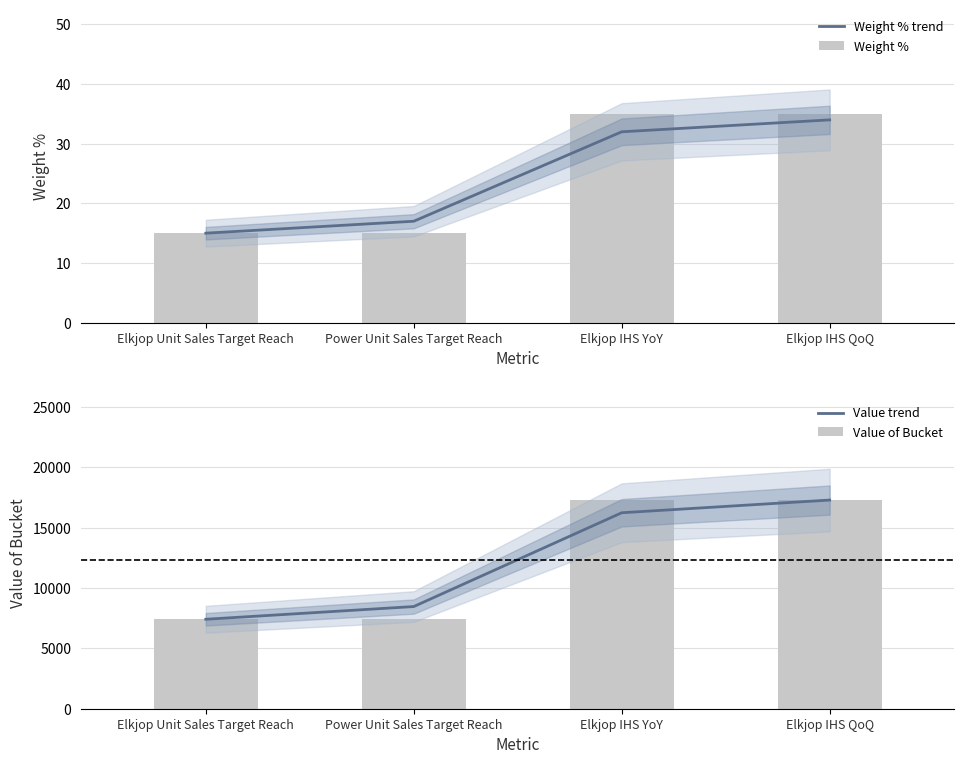

What is the sum of the Weight % values at Elkjop IHS YoY and Power Unit Sales Target Reach?

50